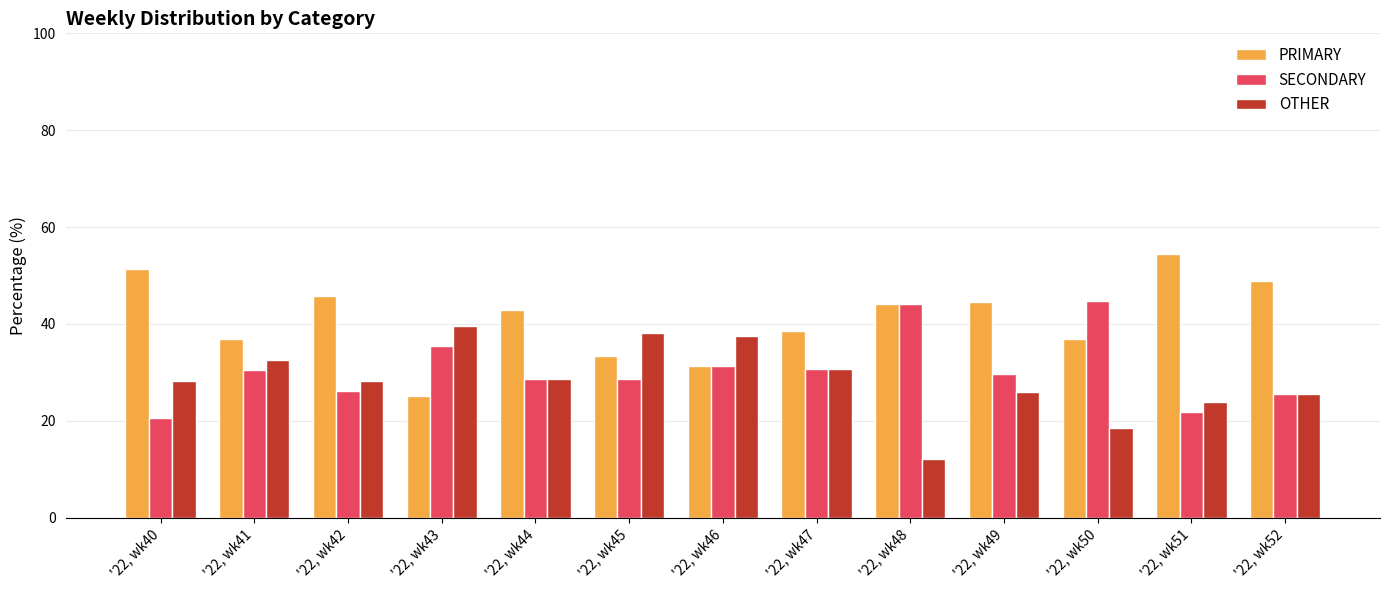

Which series has the largest total across all categories?

PRIMARY